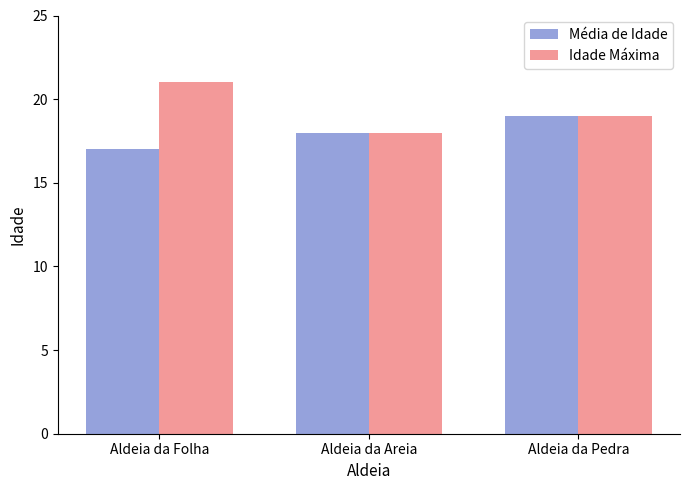

How many values in the Idade Máxima series are below 19?

1